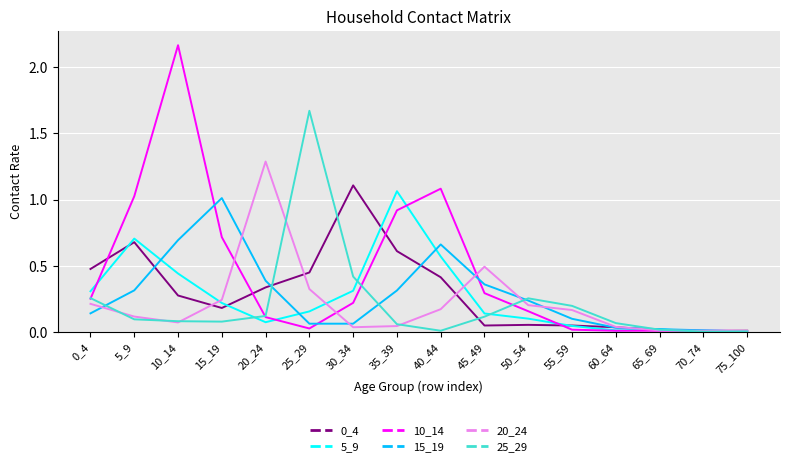

In 10_14, how many points are higher than both neighbors (excluding endpoints)?

3